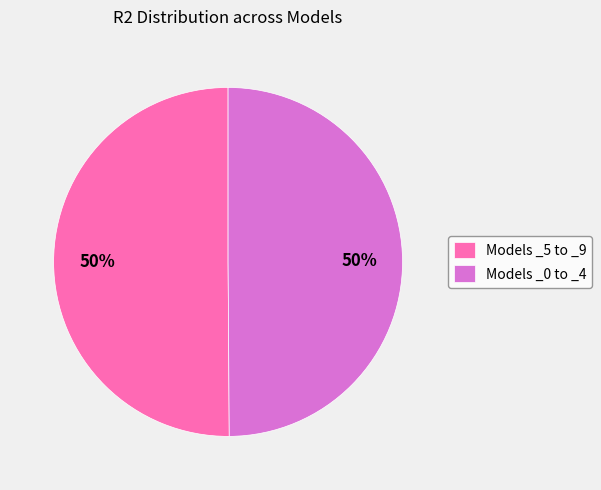

The Models _0 to _4 slice represents 39% of the pie. True or false?

False